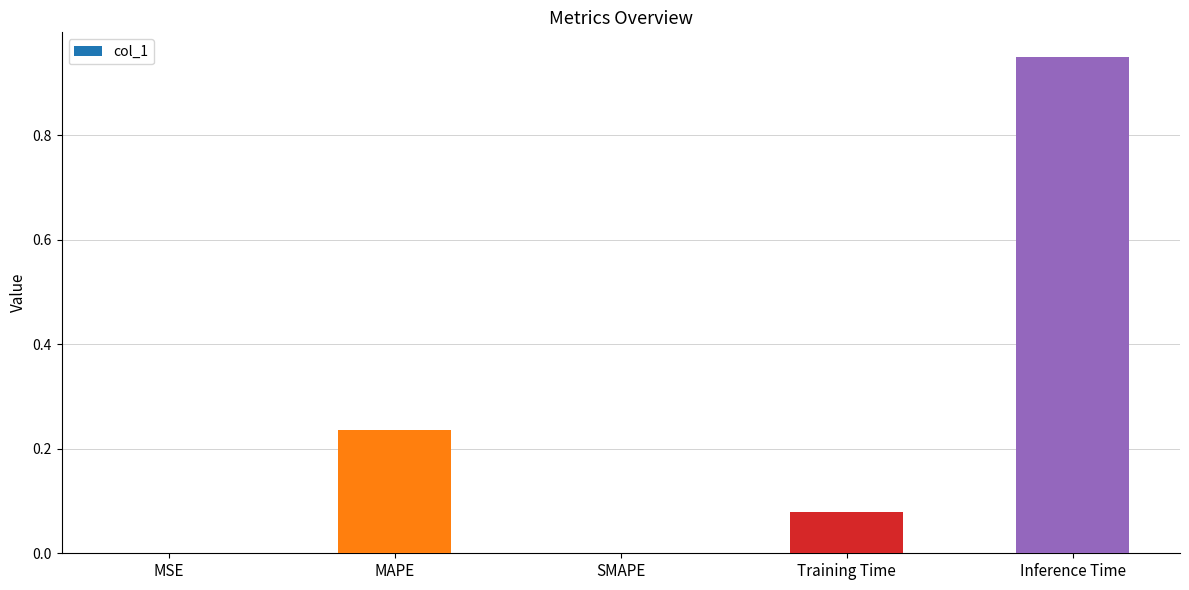

Which has a higher value, Inference Time or MAPE?

Inference Time